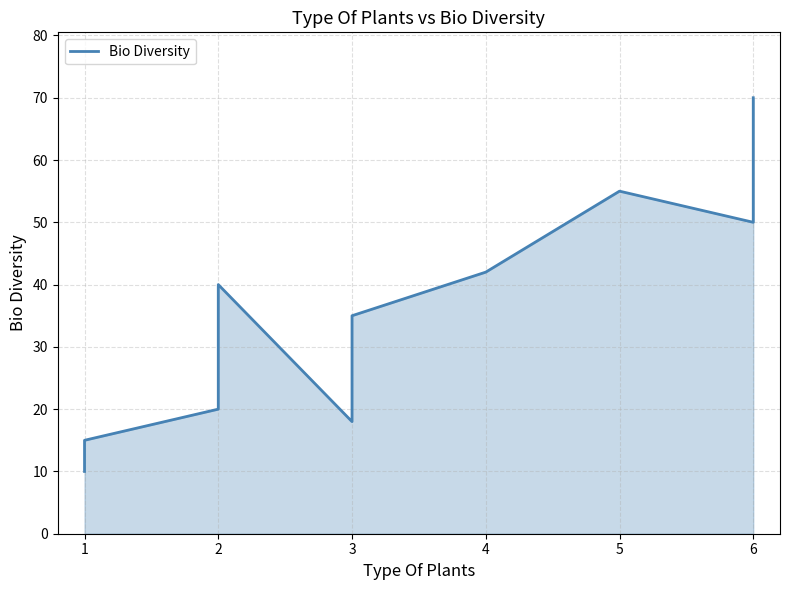

What is the maximum value shown in the chart?

70